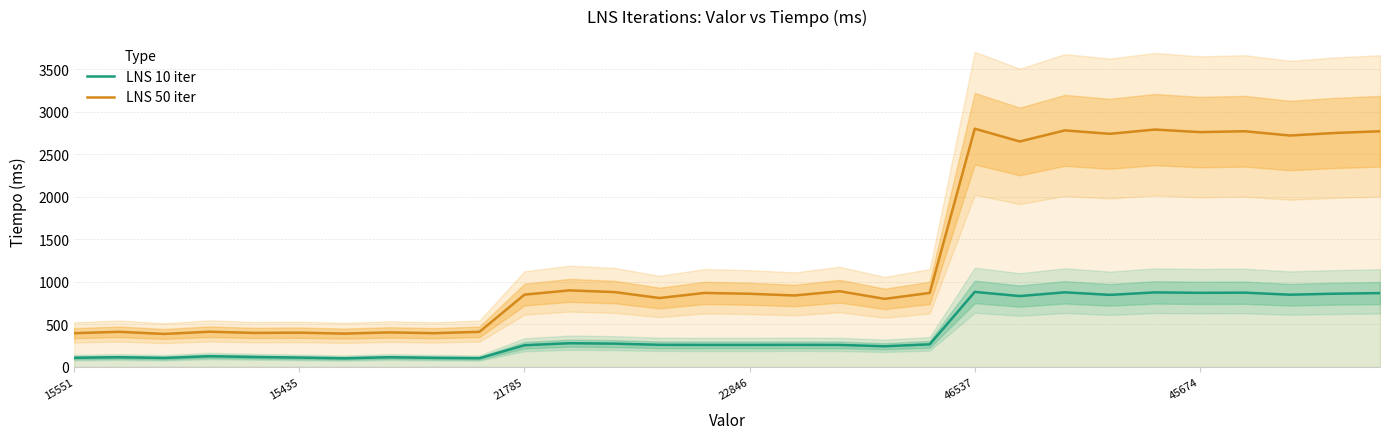

How many data points in LNS 10 iter are less than 260?

15